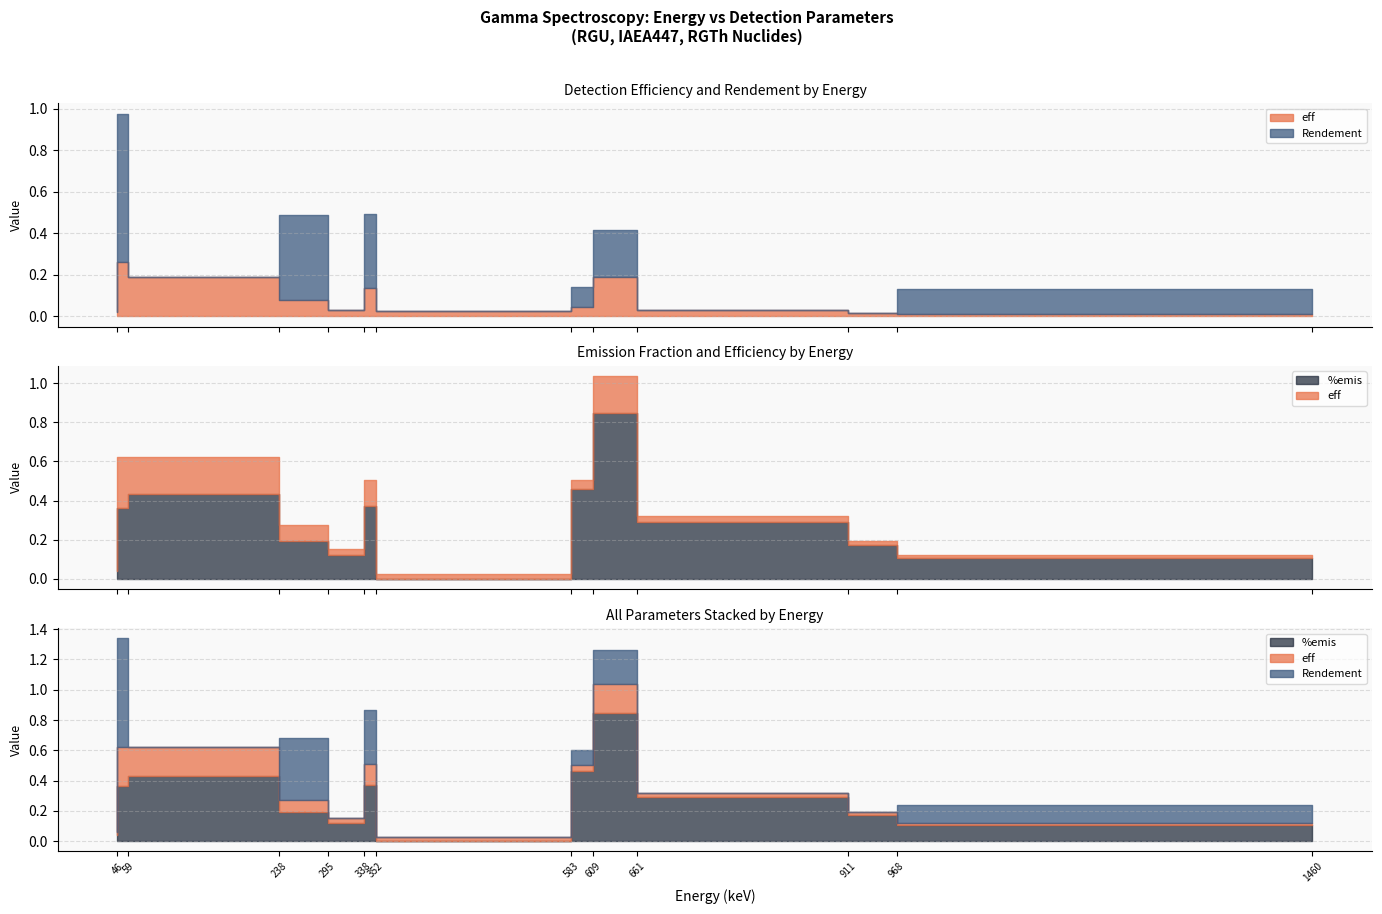

Is it true that eff equals 0.0 at 20?

True